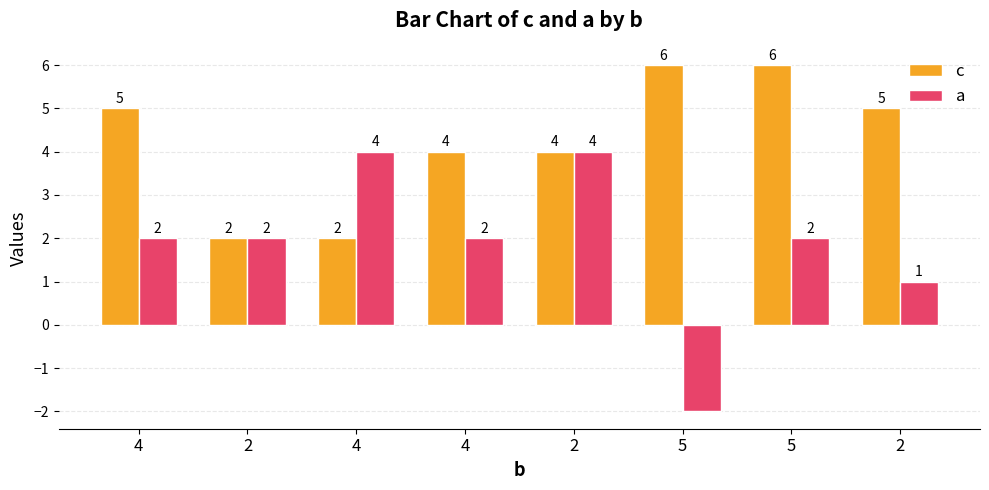

What is the approximate value of a at 2?

2